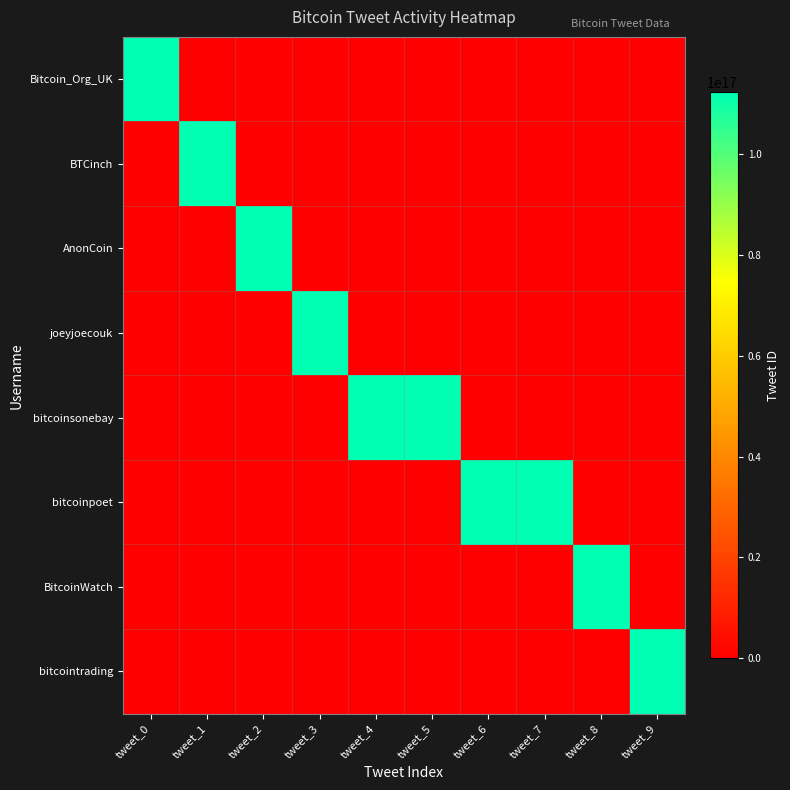

Rank the series at tweet_0 from highest to lowest value.

Bitcoin_Org_UK, BTCinch, AnonCoin, joeyjoecouk, bitcoinsonebay, bitcoinpoet, BitcoinWatch, bitcointrading